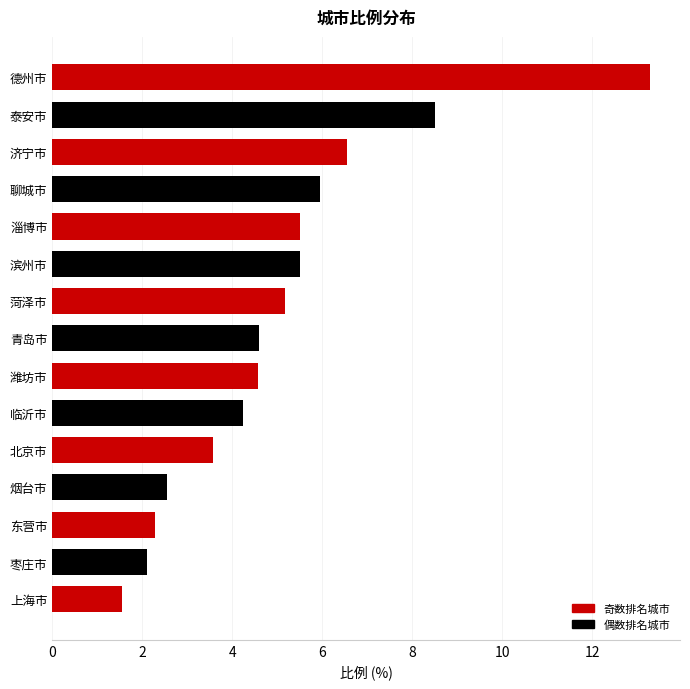

What position from the top is 聊城市?

4